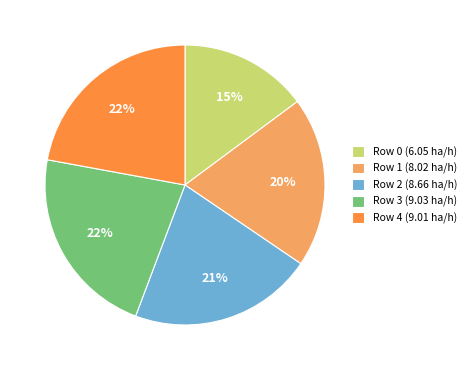

Is there a majority slice in this chart?

No